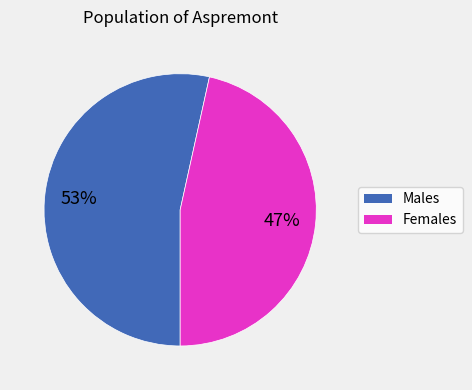

Is there a majority slice in this chart?

Yes